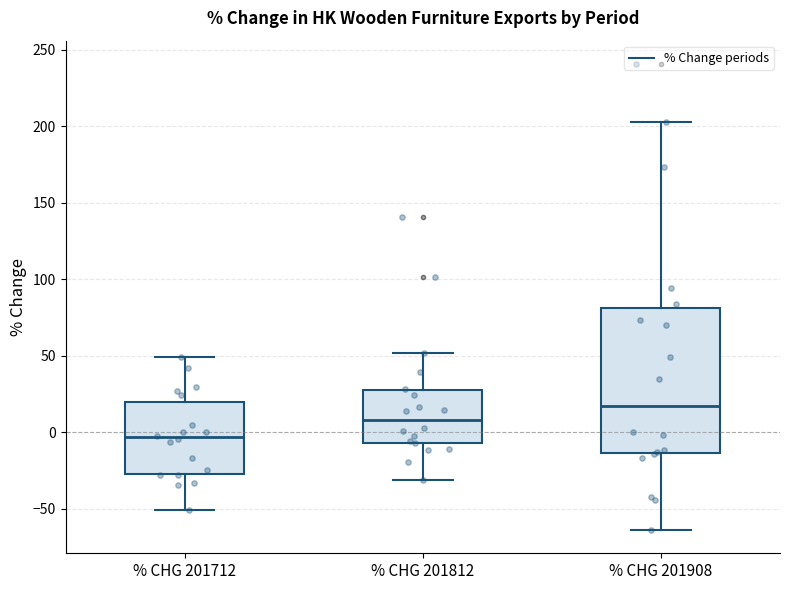

Which box is the tallest, from its lower edge to its upper edge?

% CHG 201908